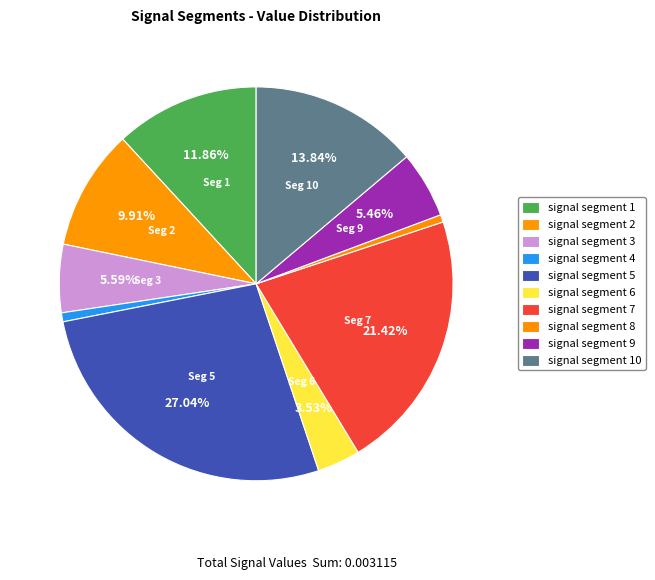

The signal segment 6 slice represents 4% of the pie. True or false?

True